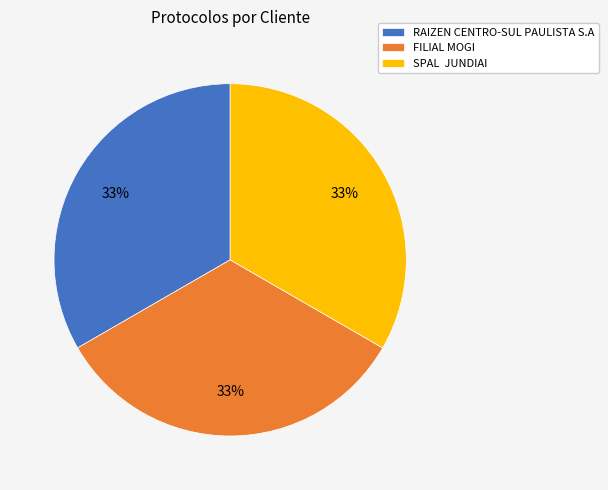

To the nearest percent, what portion does FILIAL MOGI represent?

33%